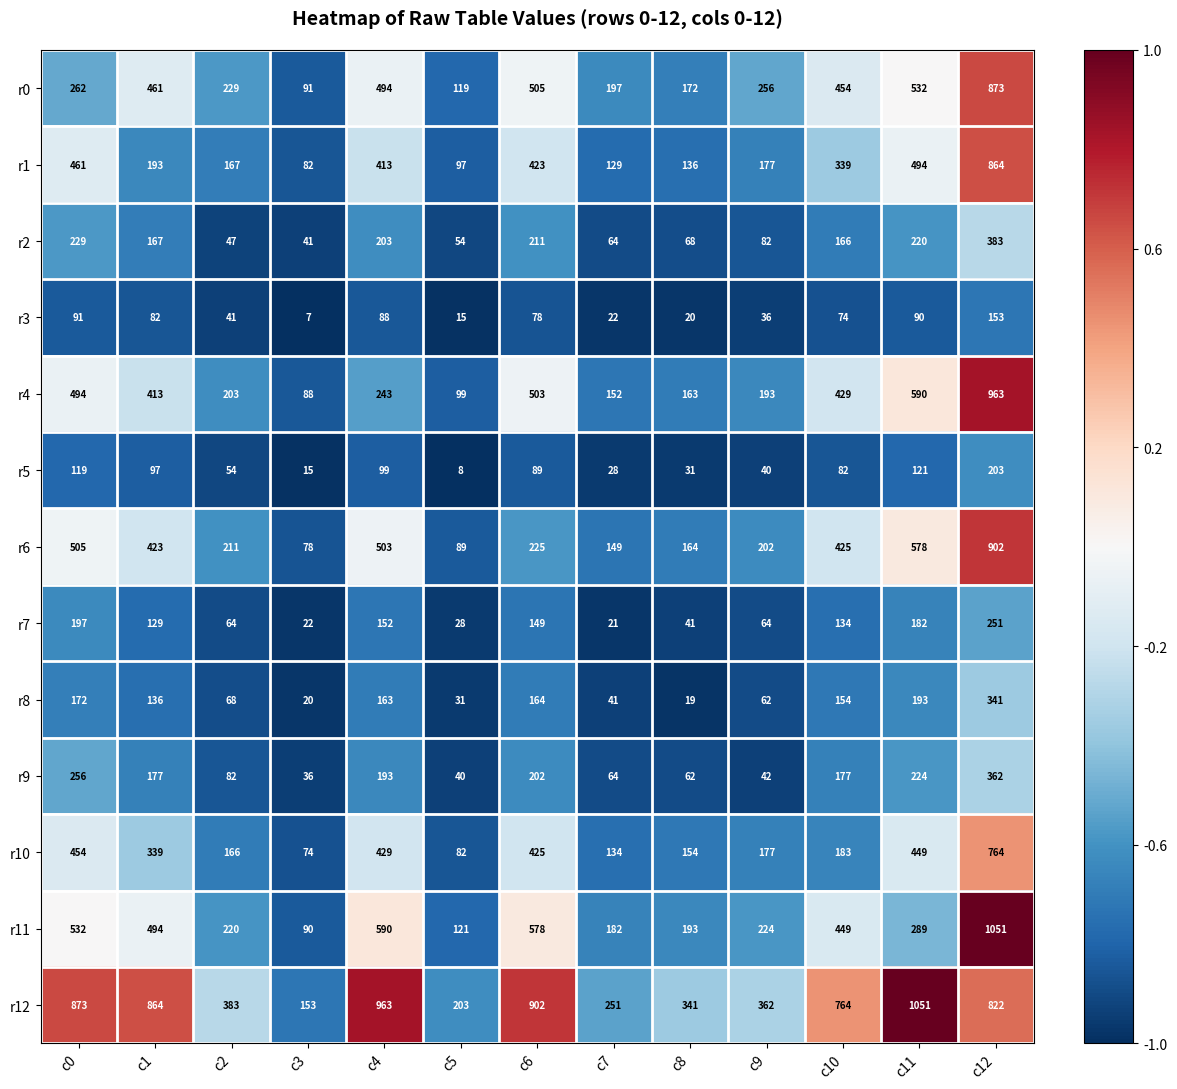

What is the sum of all r0 values?

4645